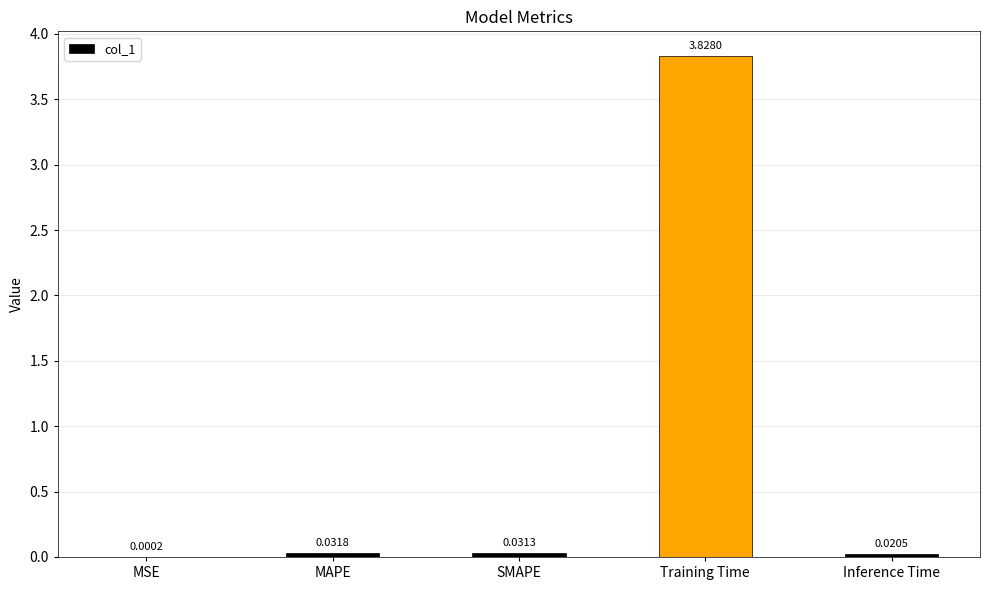

What is the change in value from Training Time to Inference Time?

-3.8